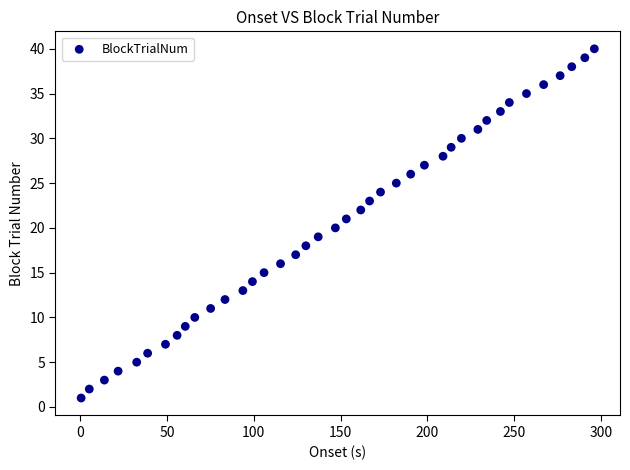

What is the range of Y values (max minus min)?

39